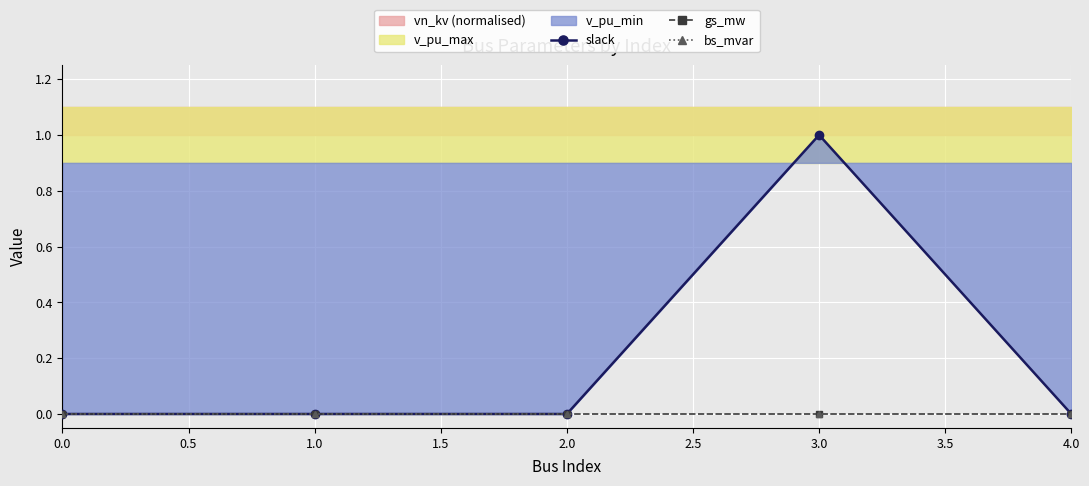

True or false: bs_mvar and slack cross at least once.

False